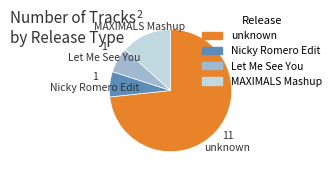

Which has a higher value, unknown or Nicky Romero Edit?

unknown